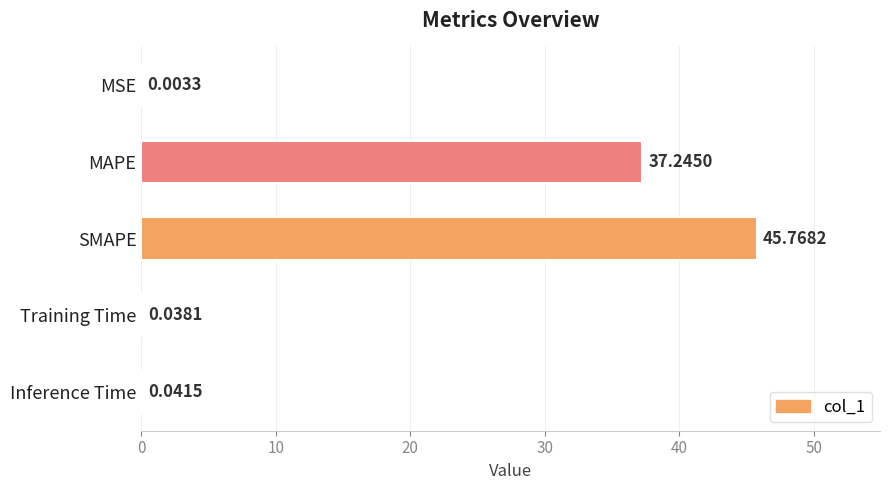

Which category has the highest value across all series?

SMAPE